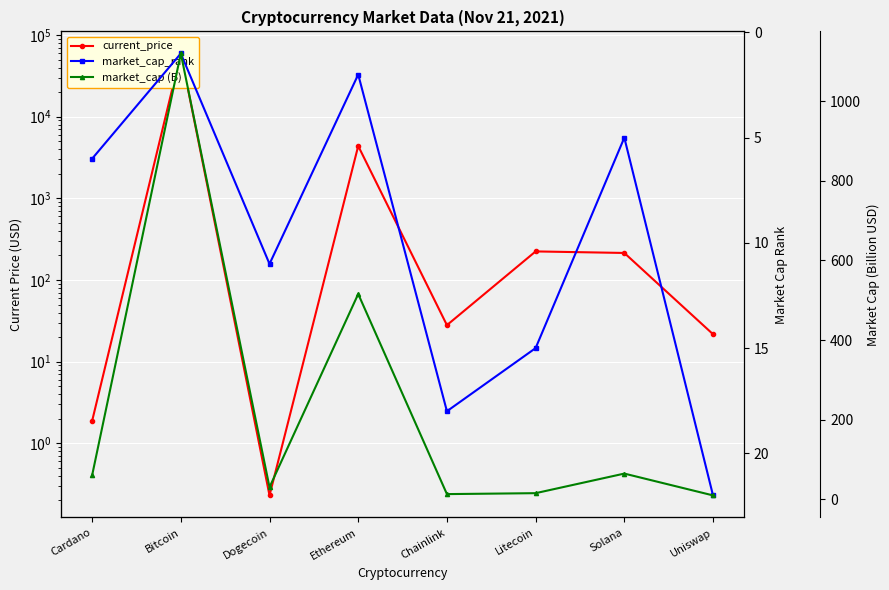

Reading left to right, extract all data points from this chart.

current_price: Cardano=1.9	Bitcoin=59441.0	Dogecoin=0.2	Ethereum=4380.1	Chainlink=28.0	Litecoin=224.1	Solana=214.6	Uniswap=21.7
market_cap_rank: Cardano=6.0	Bitcoin=1.0	Dogecoin=11.0	Ethereum=2.0	Chainlink=18.0	Litecoin=15.0	Solana=5.0	Uniswap=22.0
market_cap (B): Cardano=60.1	Bitcoin=1119.8	Dogecoin=30.3	Ethereum=515.7	Chainlink=13.1	Litecoin=15.4	Solana=64.6	Uniswap=9.8